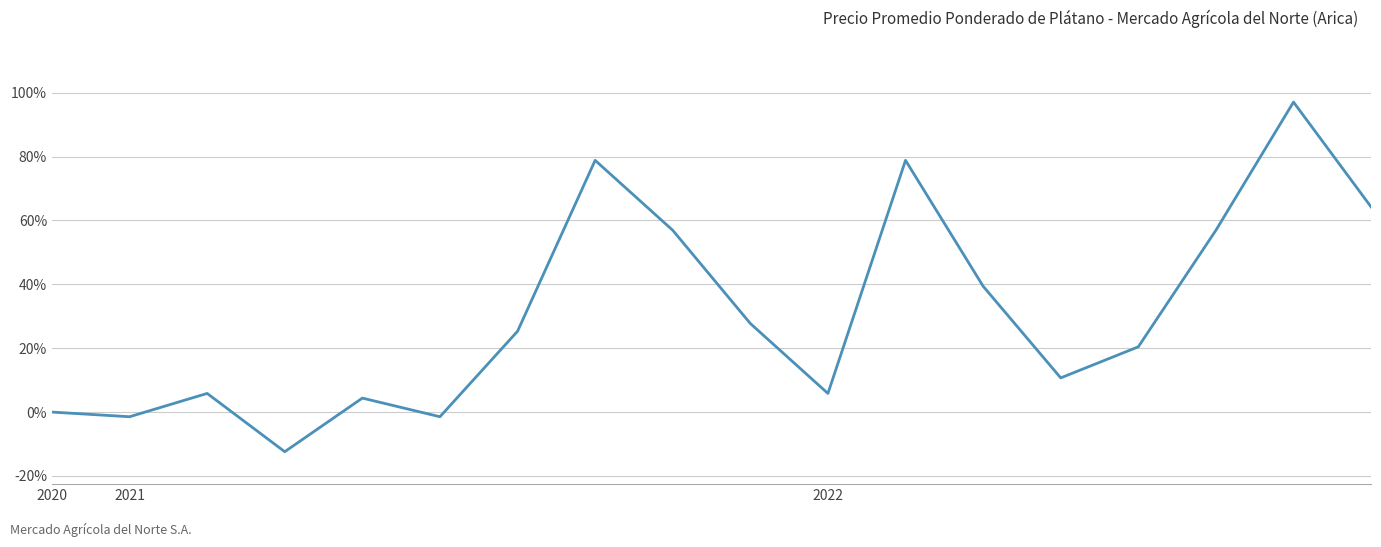

What is the difference between the maximum and second lowest values?

98.5